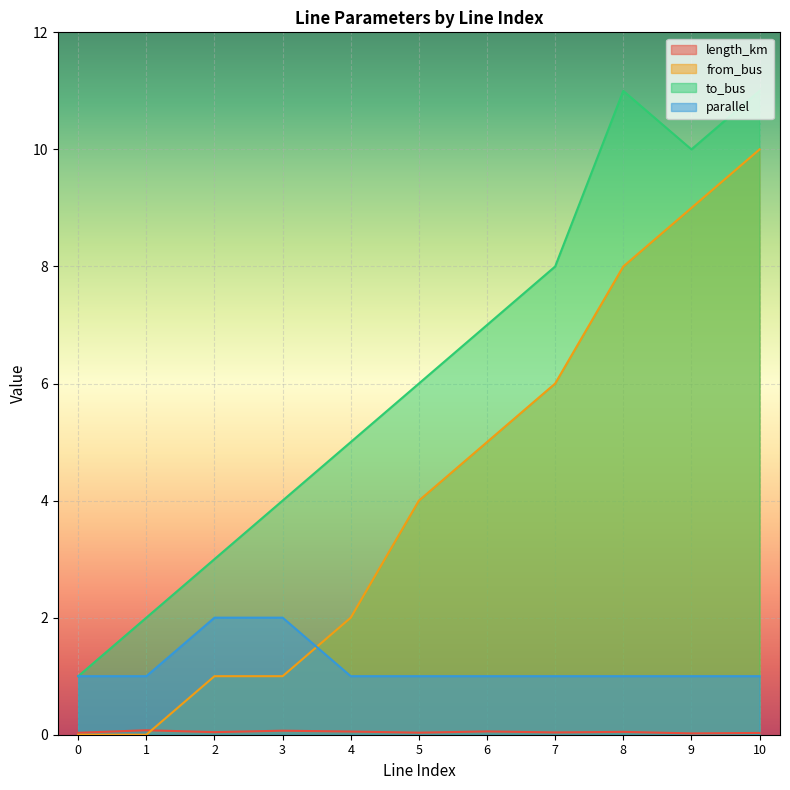

Reading left to right, transcribe all the data shown in this chart.

length_km: 0=0.0	1=0.1	2=0.0	3=0.1	4=0.1	5=0.0	6=0.1	7=0.0	8=0.0	9=0.0	10=0.0
from_bus: 0=0.0	1=0.0	2=1.0	3=1.0	4=2.0	5=4.0	6=5.0	7=6.0	8=8.0	9=9.0	10=10.0
to_bus: 0=1.0	1=2.0	2=3.0	3=4.0	4=5.0	5=6.0	6=7.0	7=8.0	8=11.0	9=10.0	10=11.0
parallel: 0=1.0	1=1.0	2=2.0	3=2.0	4=1.0	5=1.0	6=1.0	7=1.0	8=1.0	9=1.0	10=1.0